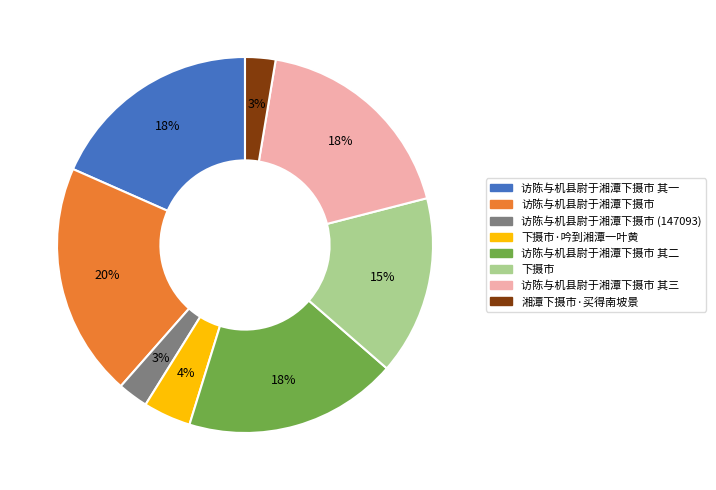

Is there any slice that represents more than half of the pie?

No